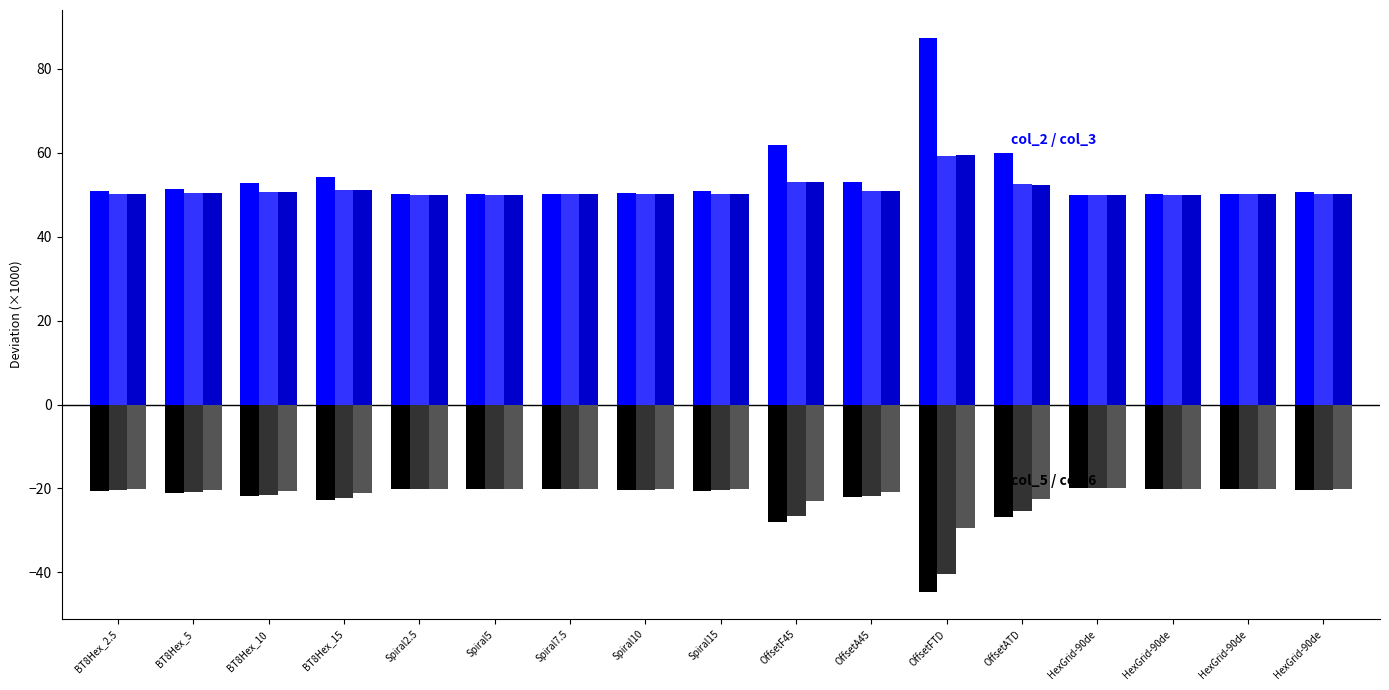

Are the bars grouped side by side (vs. stacked)?

Yes